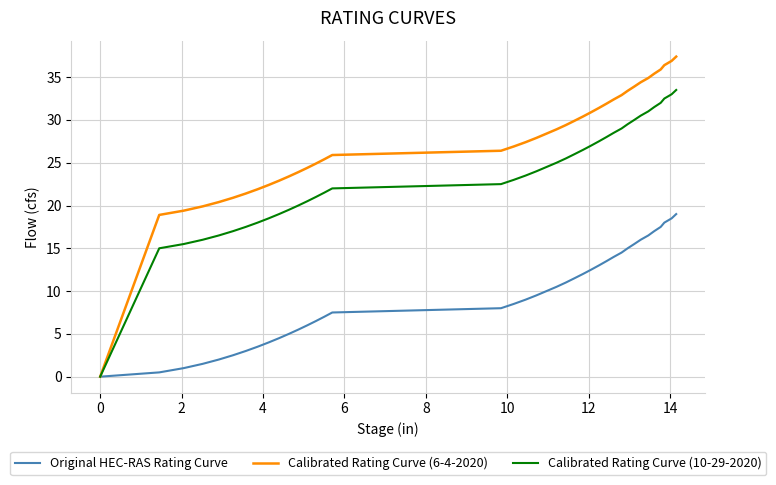

What is the greatest value displayed?

37.4